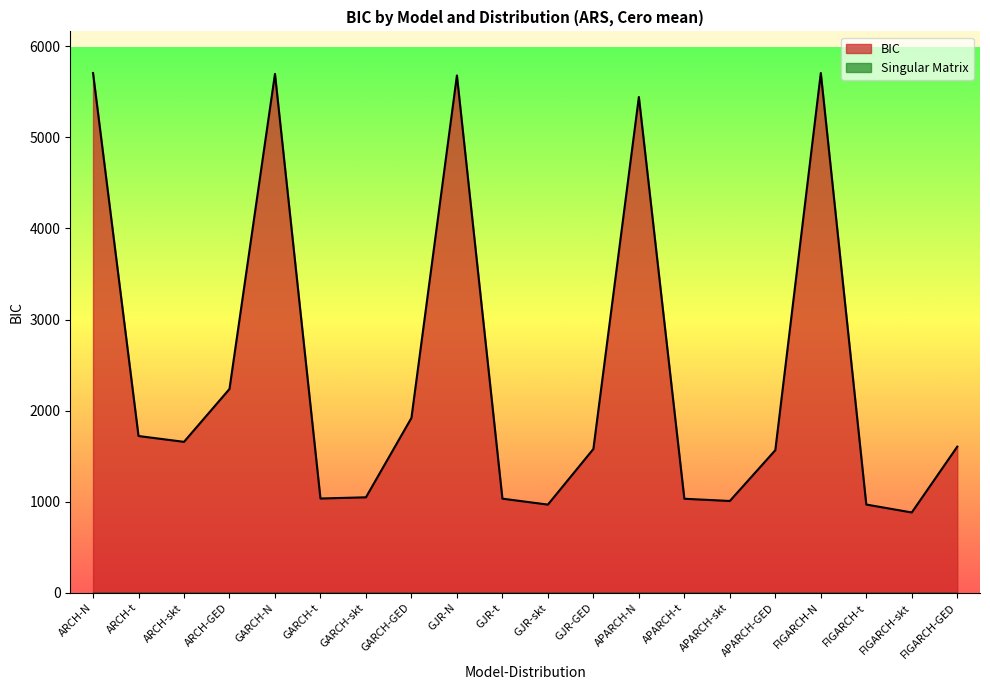

Read the value at APARCH-skt.

1008.2